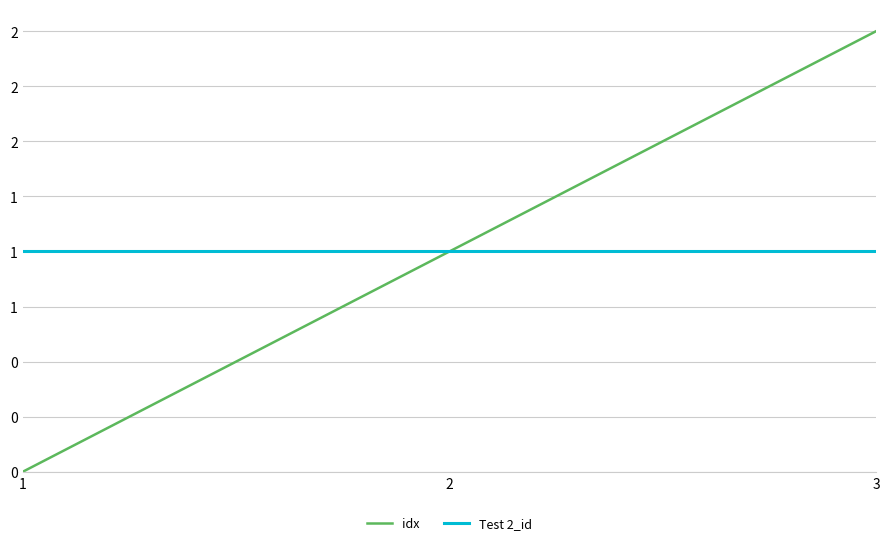

Read the Test 2_id value at 3.

1